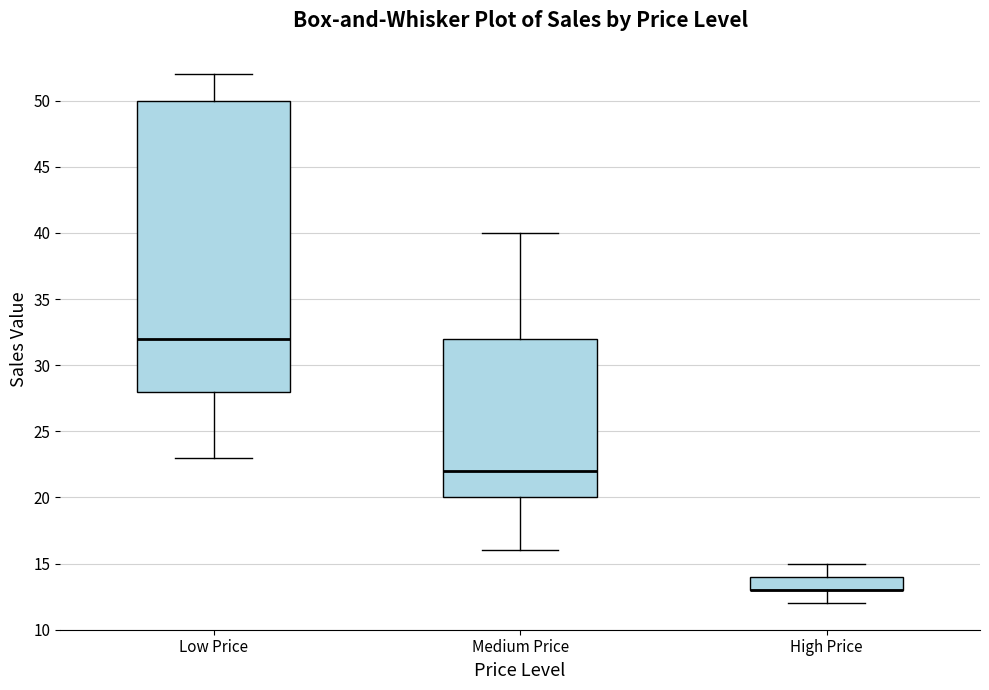

Where is the lower edge of the box for Medium Price on the y-axis? The values are not printed on the chart, so give them approximately, as read against the axis.

20